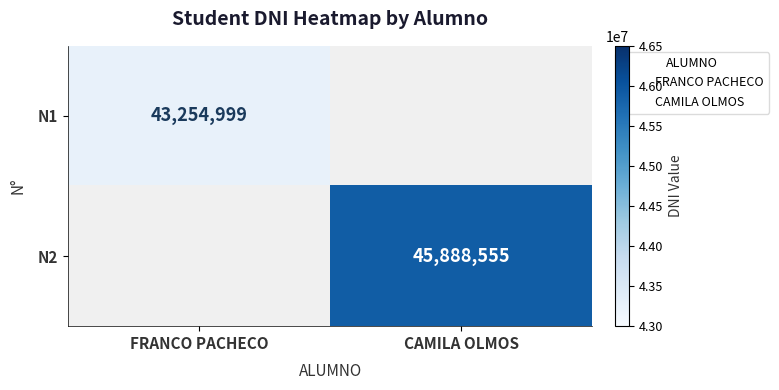

Is it true that N1 equals 43254999 at FRANCO PACHECO?

True